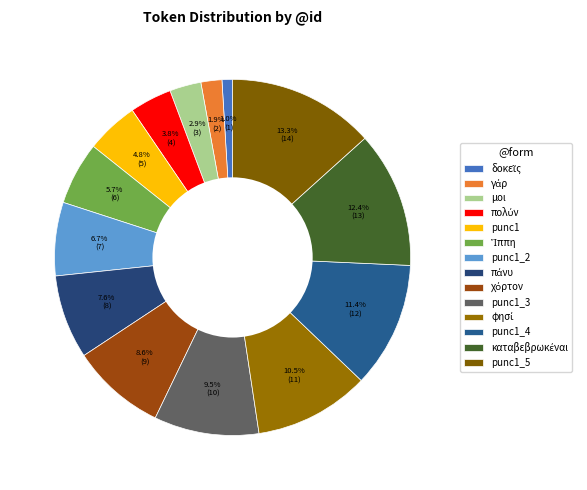

Does punc1_2 account for over 50% of the chart?

No